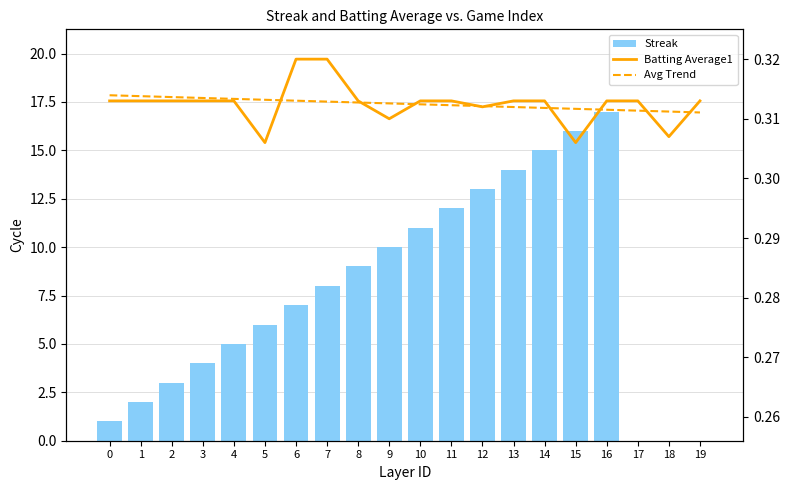

Which series changed the most between 13 and 17?

Streak